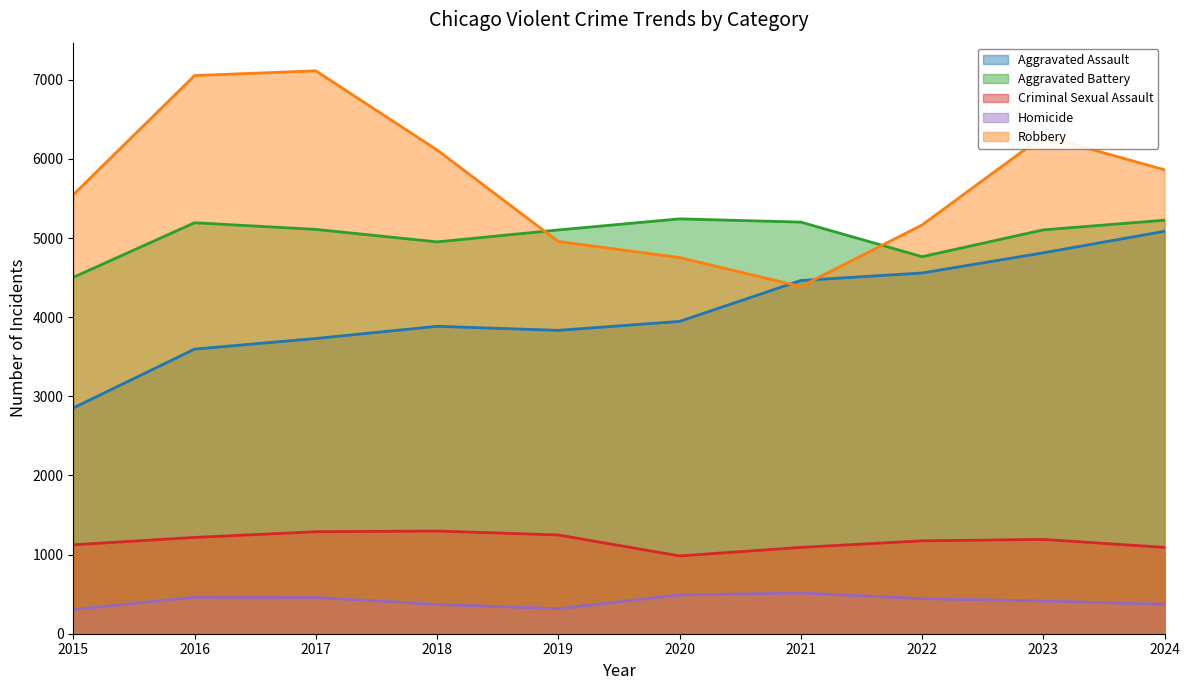

Which series changed the most between 2021 and 2024?

Robbery